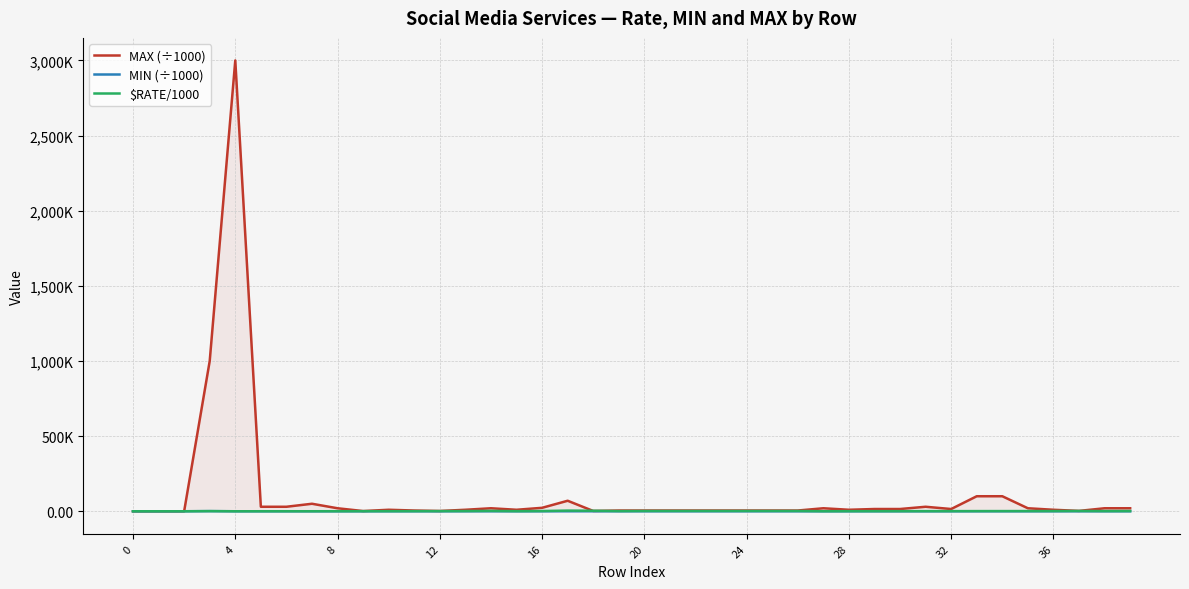

Which series has the largest range (max minus min)?

MAX (÷1000)